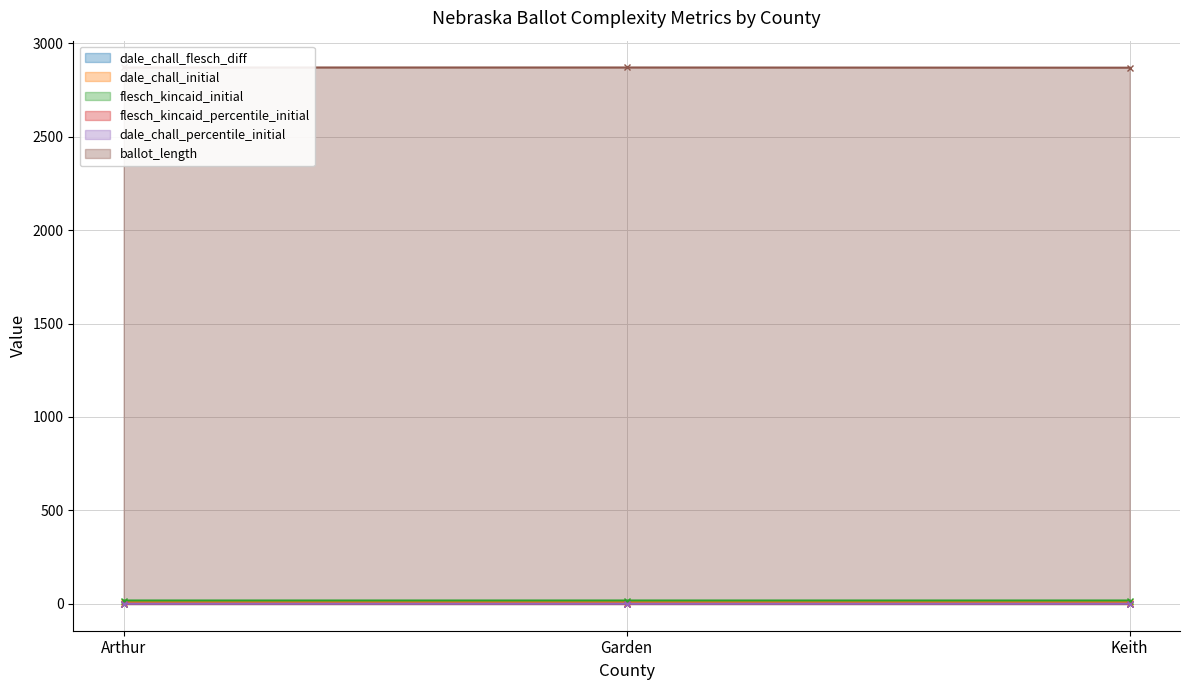

What is the maximum value for dale_chall_flesch_diff?

0.4